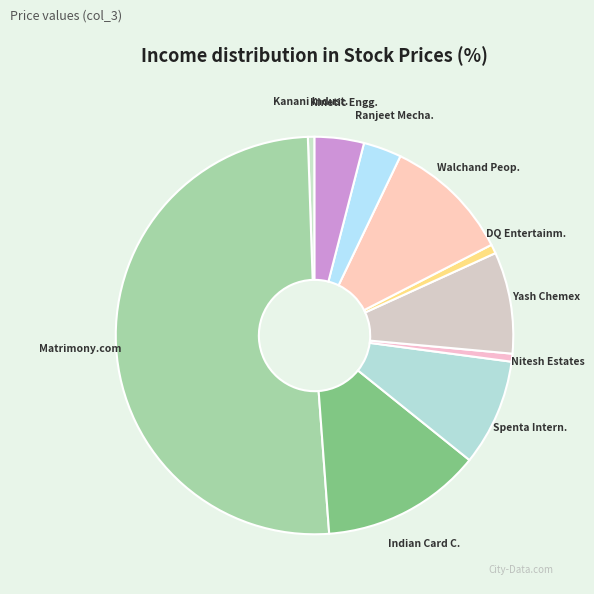

How many slices are in this pie chart?

10